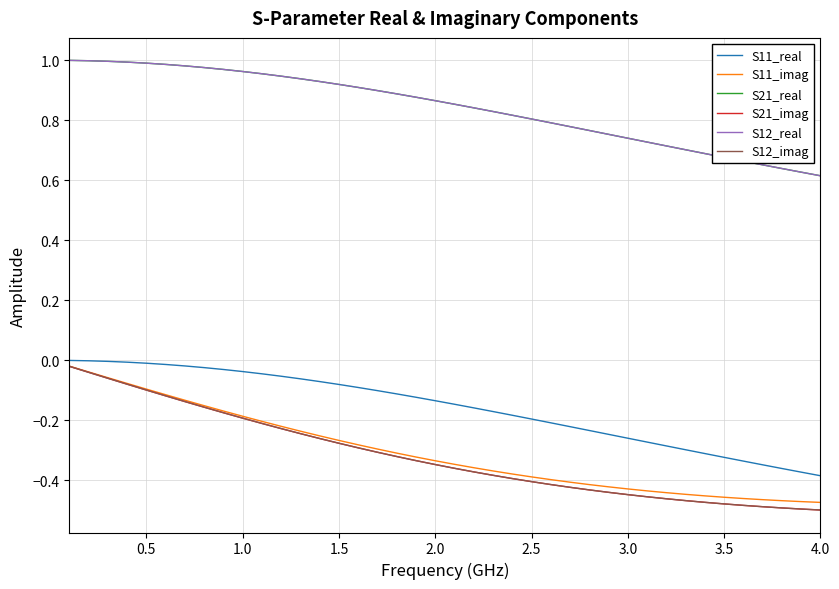

Does the chart have visible grid lines?

Yes